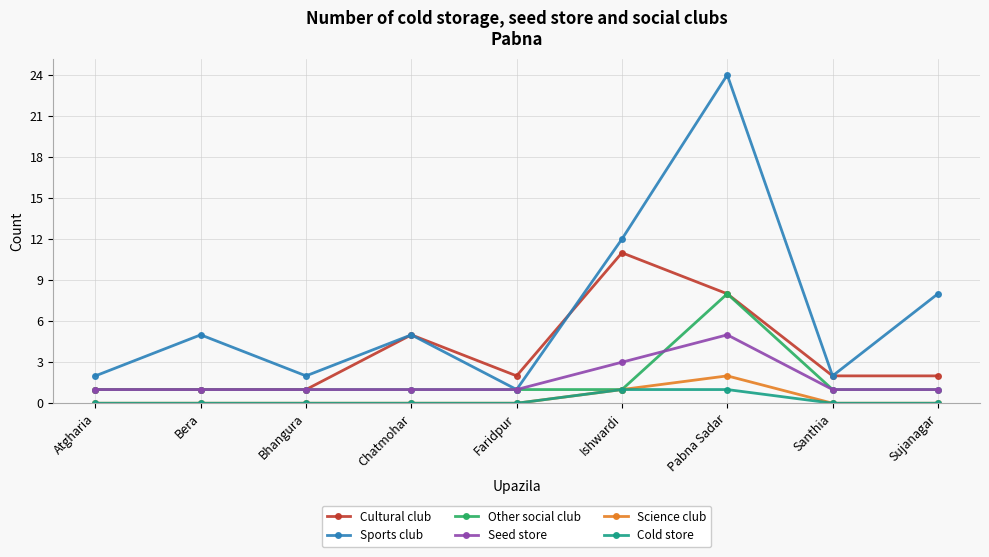

True or false: Cold store has a value of 0 at Bhangura.

True